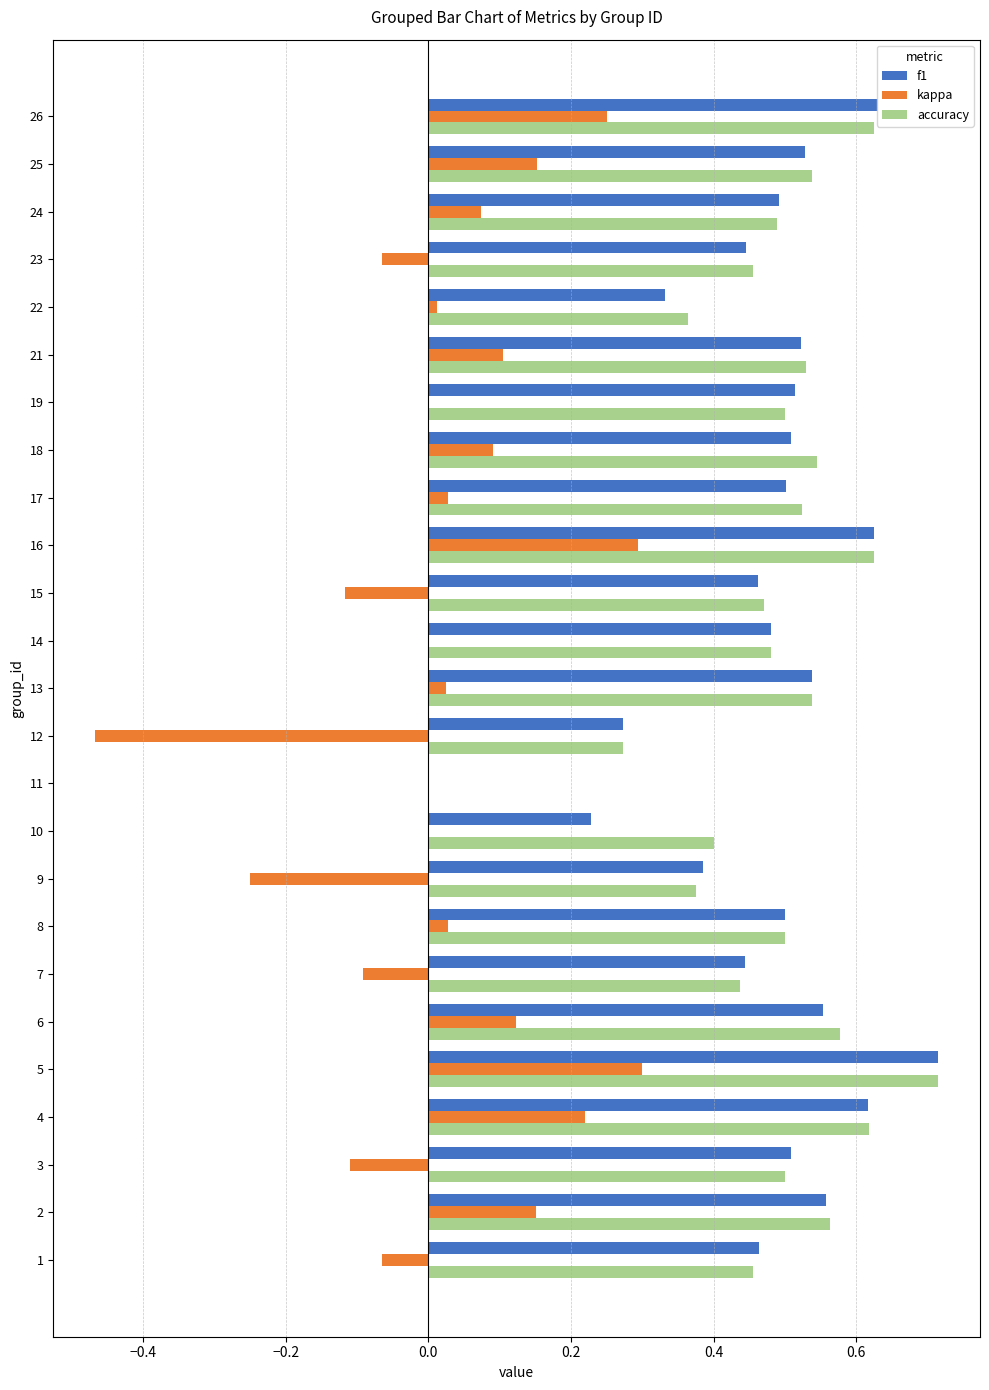

What is the sum of all f1 values?

11.8